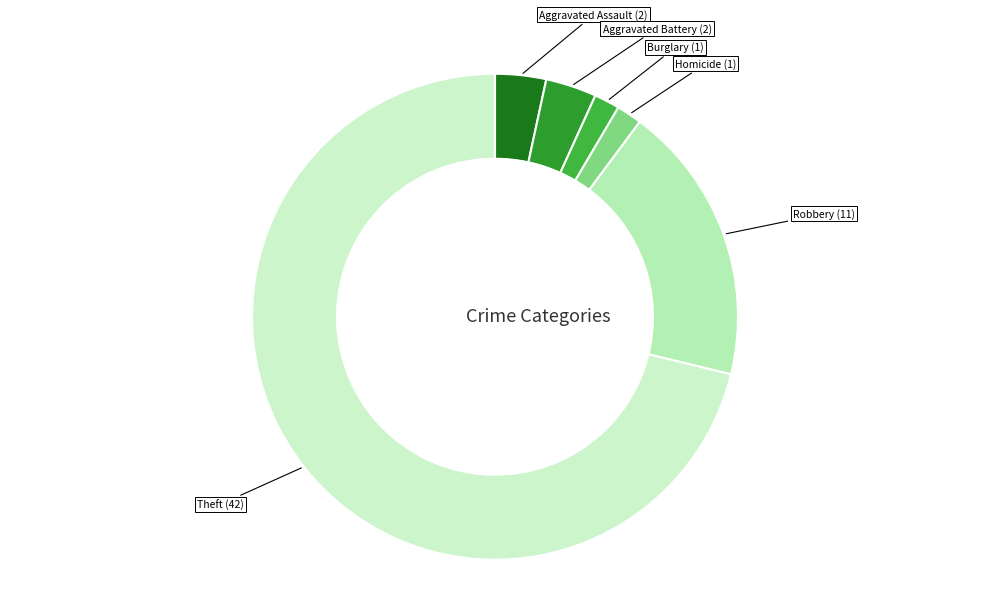

What is the majority slice?

Theft (42)